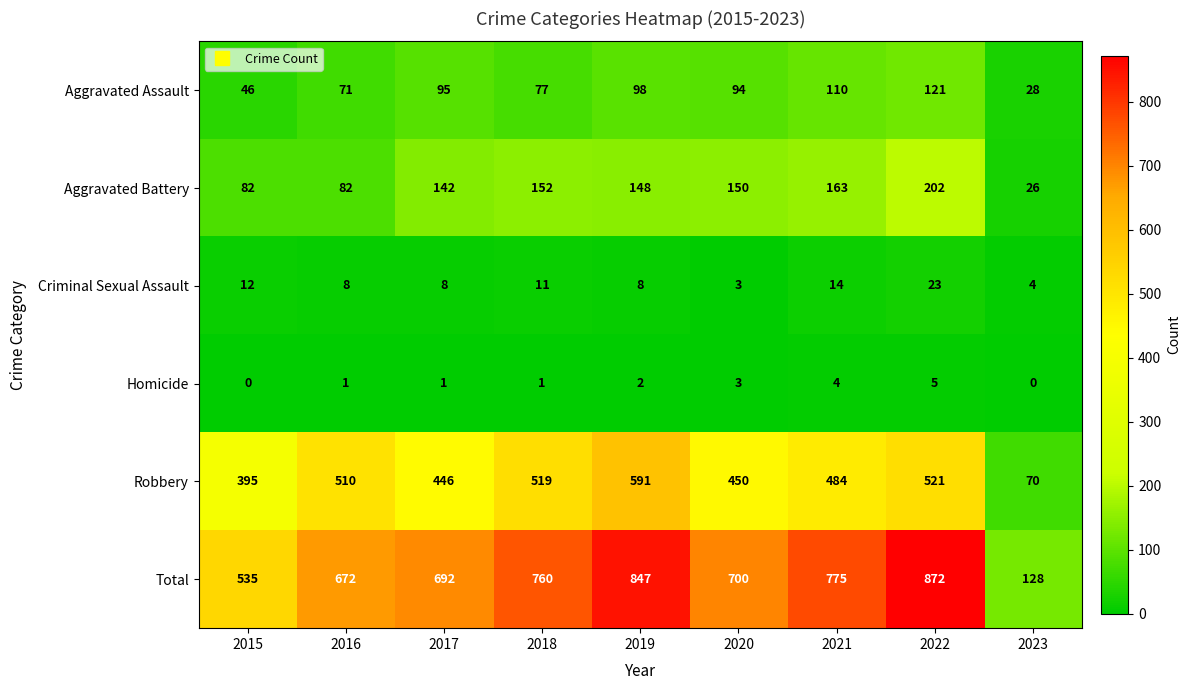

List the series in order of their peak value, lowest first.

Homicide, Criminal Sexual Assault, Aggravated Assault, Aggravated Battery, Robbery, Total